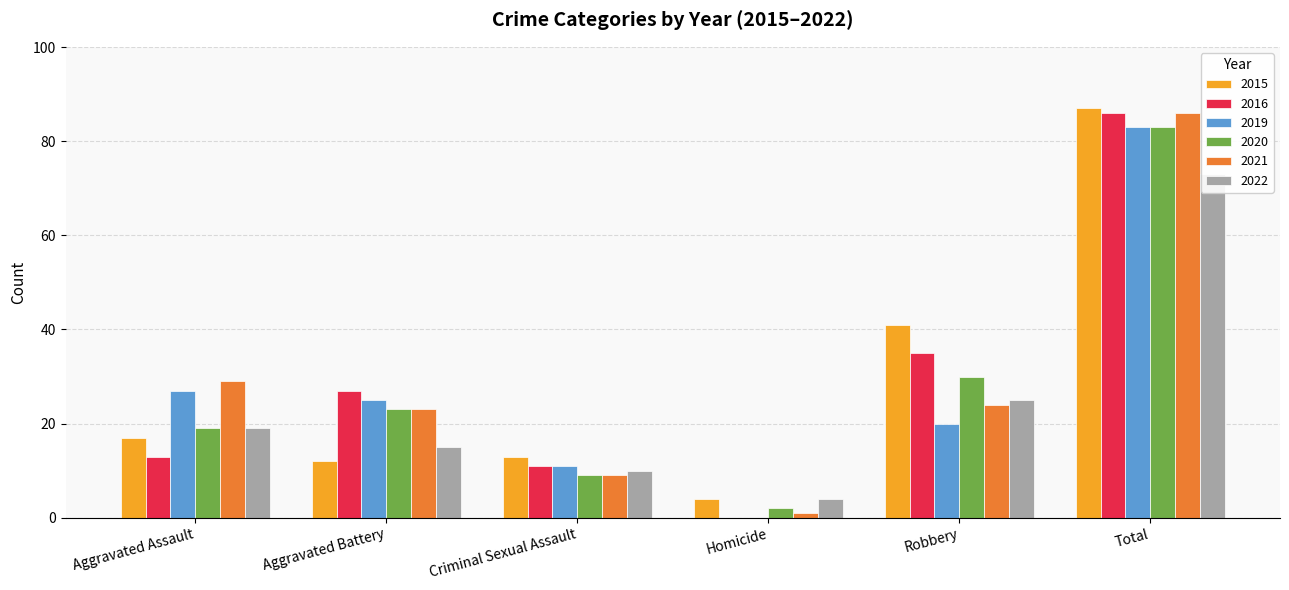

Is the value of 2021 at Aggravated Battery greater than the value of 2019 at Total?

No